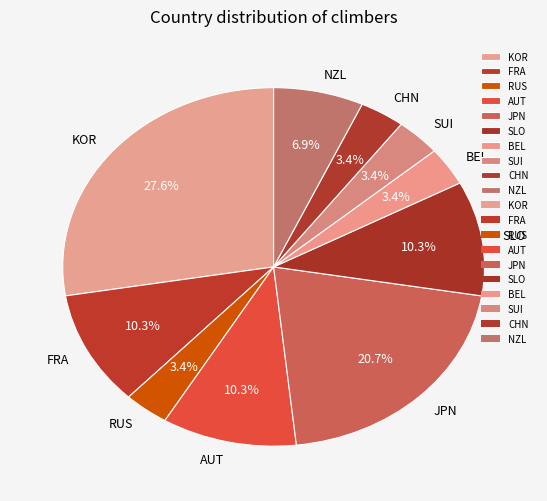

What portion of the pie excludes RUS?

96.6%